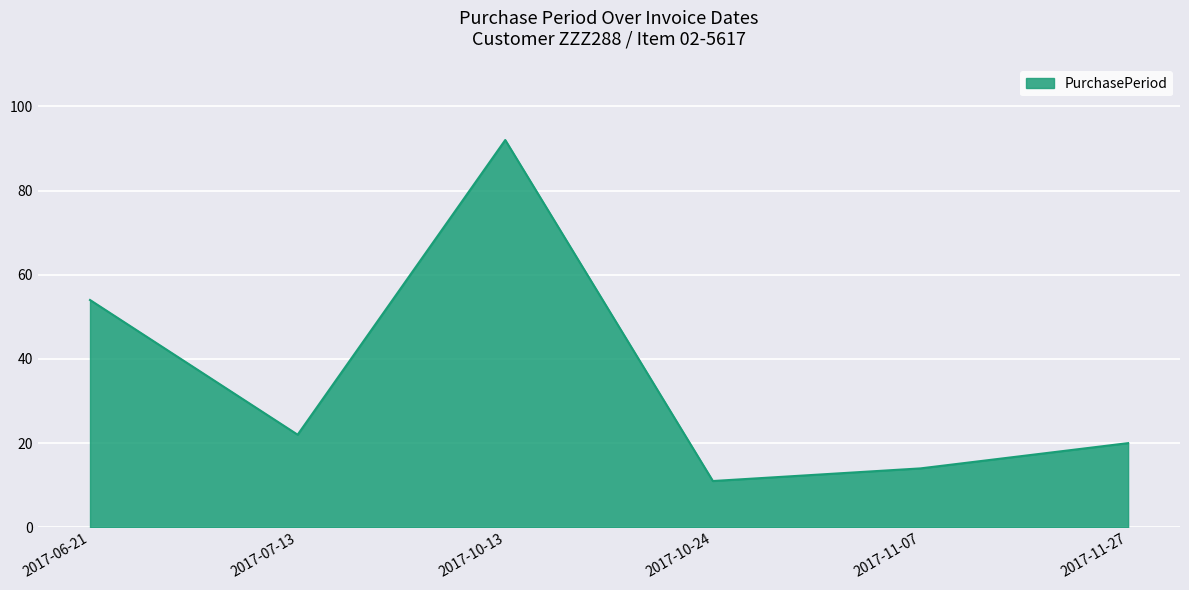

At which label is the value closest to 51?

2017-06-21